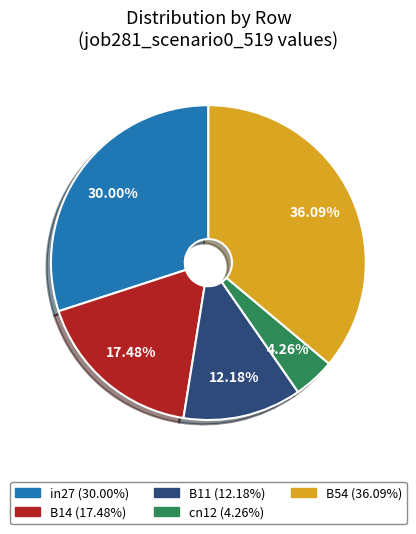

To the nearest percent, what portion does B11 represent?

12%